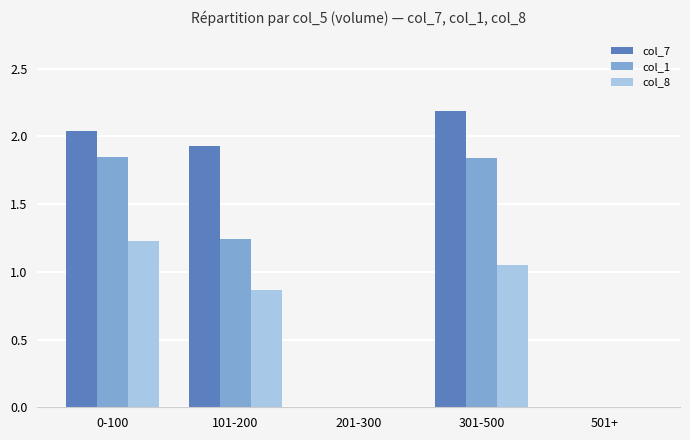

Is the value of col_7 at 201-300 greater than the value of col_8 at 101-200?

No